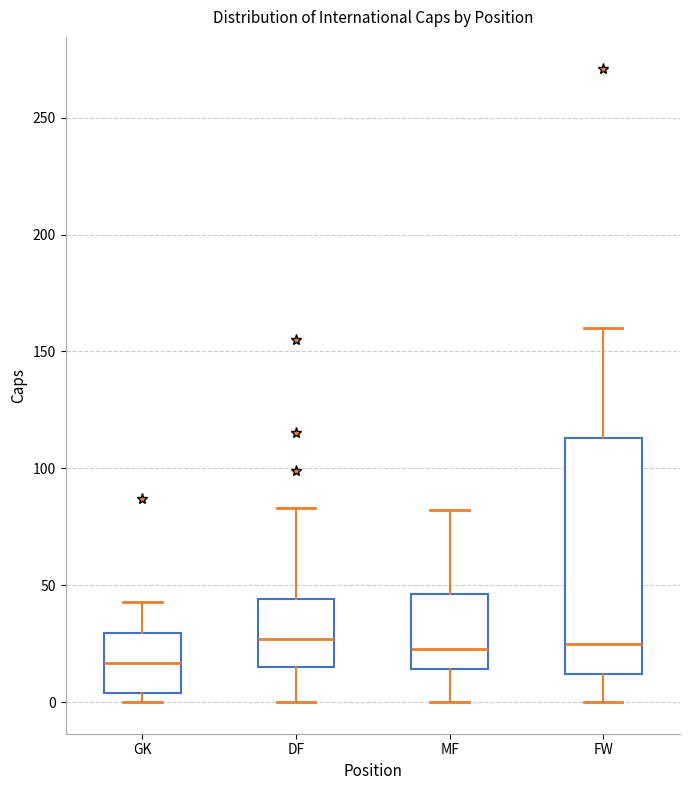

Reading left to right, transcribe this box plot: for each box, give where its median line is, the range the box spans, and where its two whiskers end, as read against the y-axis. The values are not printed on the chart, so give them approximately, as read against the axis.

GK: median 15, box 5 to 30, whiskers 0 to 45
DF: median 25, box 15 to 45, whiskers 0 to 85
MF: median 25, box 15 to 45, whiskers 0 to 80
FW: median 25, box 10 to 115, whiskers 0 to 160